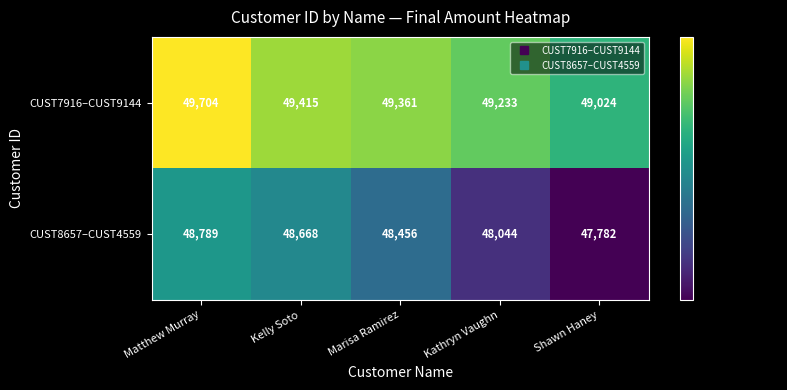

What is the approximate value of CUST8657–CUST4559 at Shawn Haney, to the nearest 10?

47780